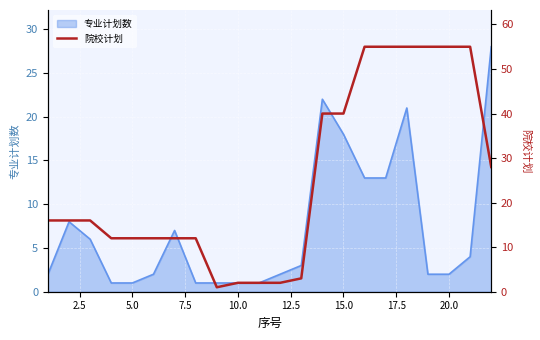

What is the maximum value for 专业计划数?

28